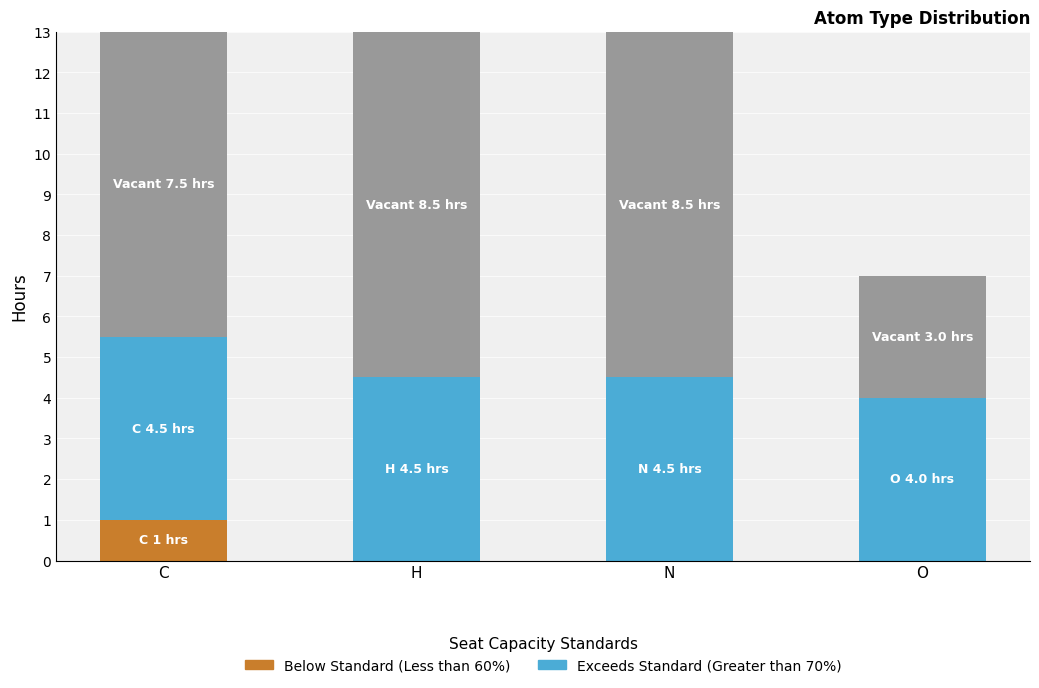

What is the total value across all series at H?

13.0